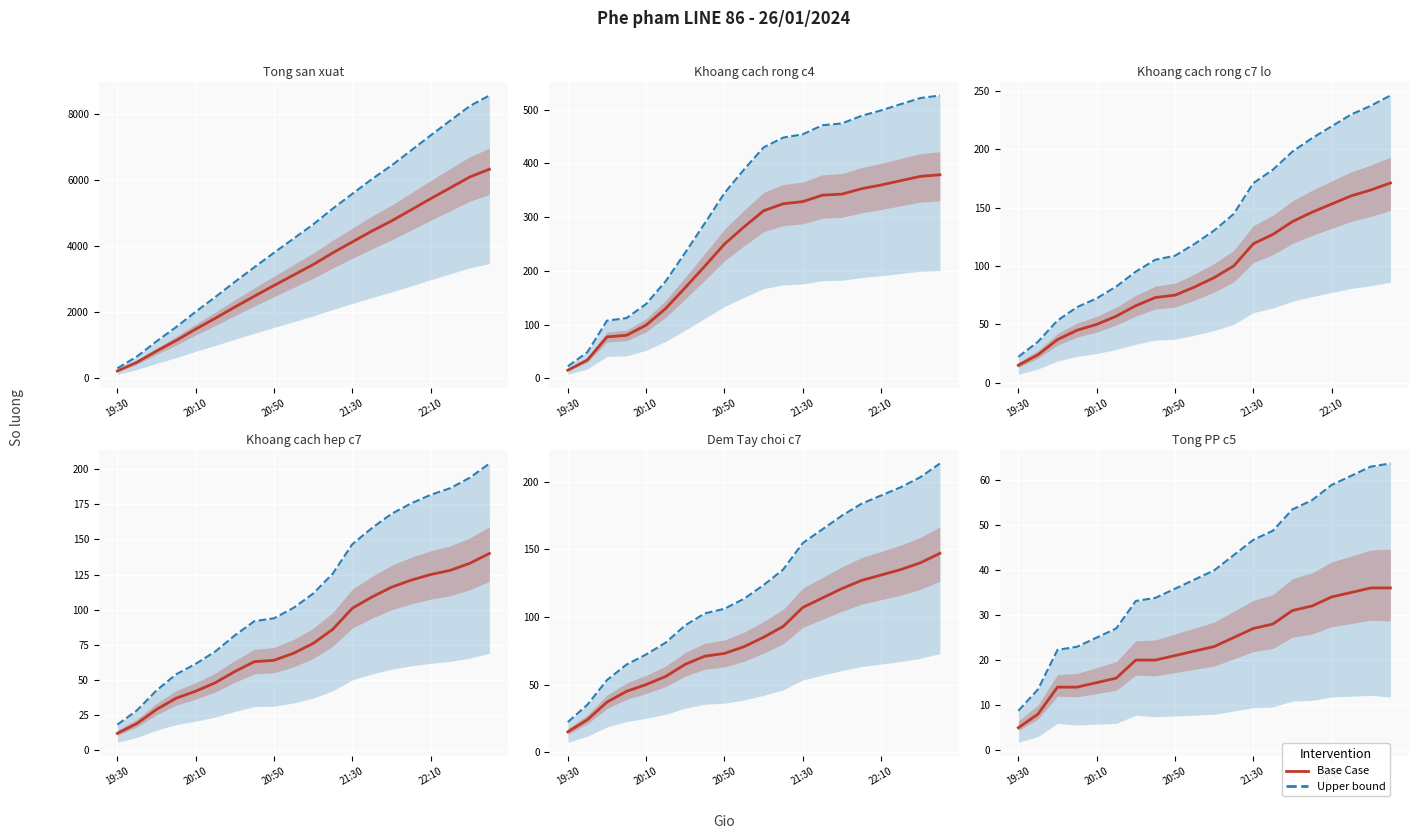

Which category has the highest value across all series?

22:40